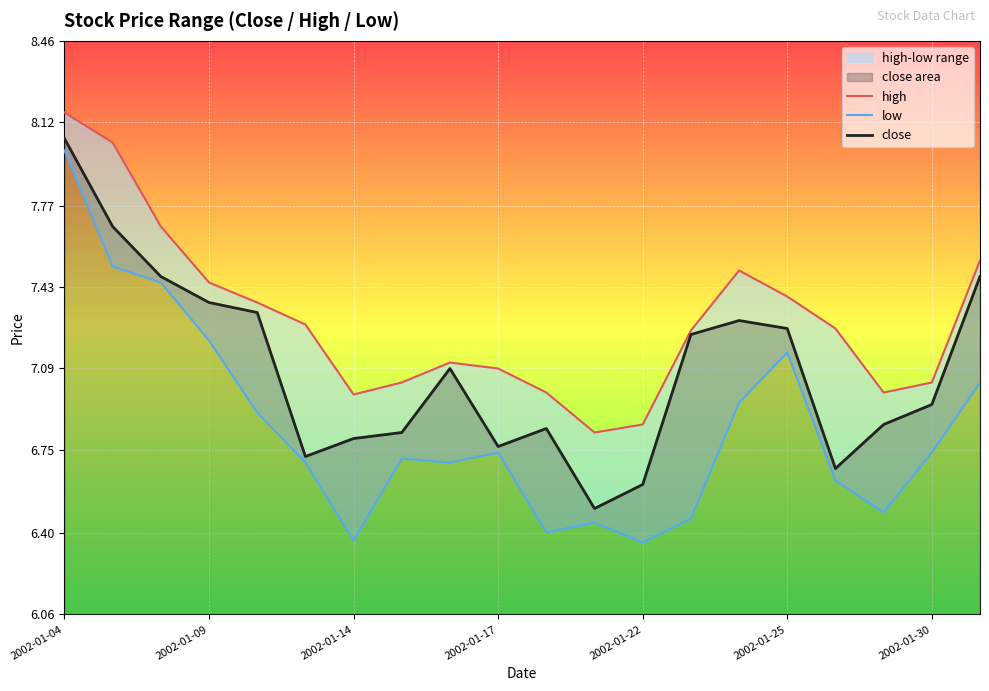

List the series in order of their overall mean, highest first.

high, close, low